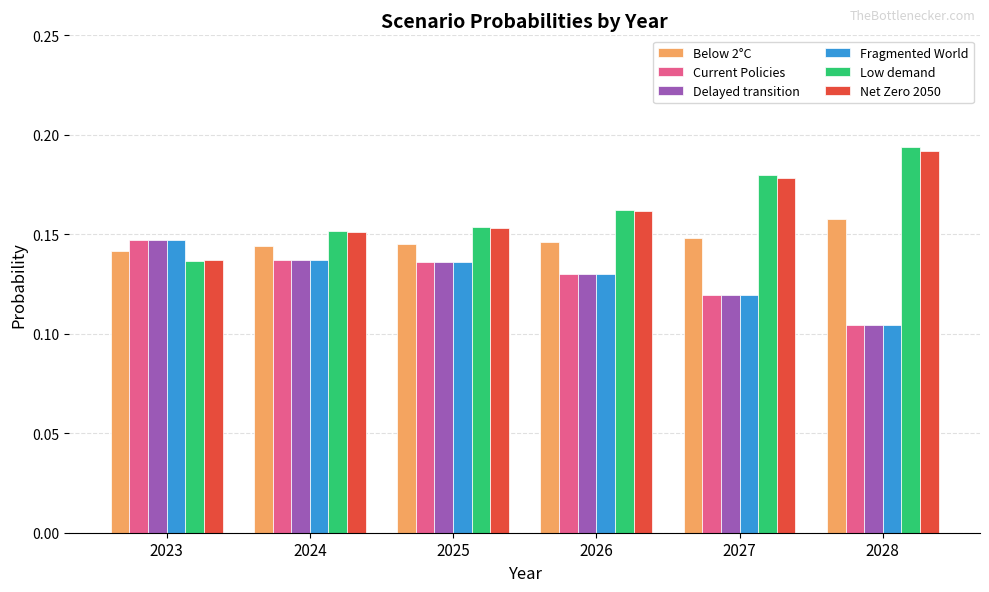

Is the value of Fragmented World at 2025 greater than the value of Net Zero 2050 at 2028?

No